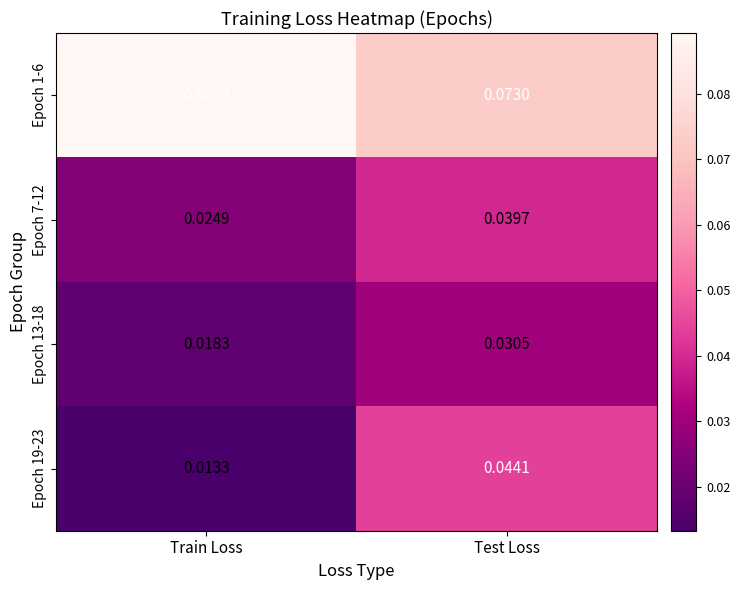

Rank the categories by Epoch 13-18 value from lowest to highest.

Train Loss, Test Loss